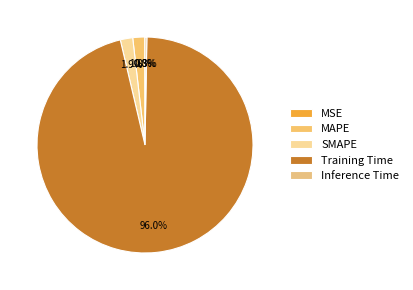

Which slice is the largest?

Training Time